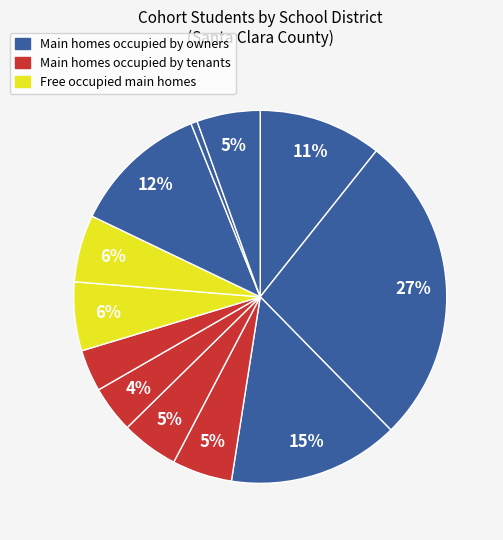

To the nearest percent, what is the average slice percentage?

8%